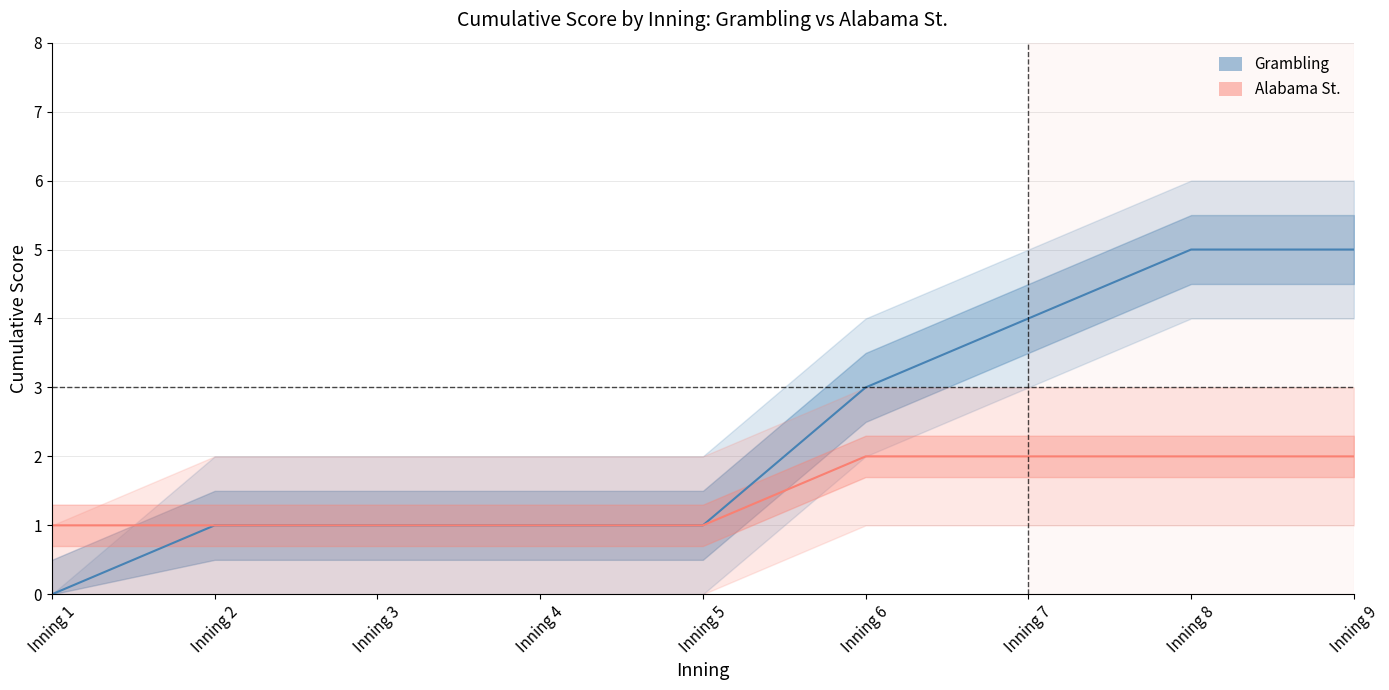

Which series has the widest spread of values?

Grambling